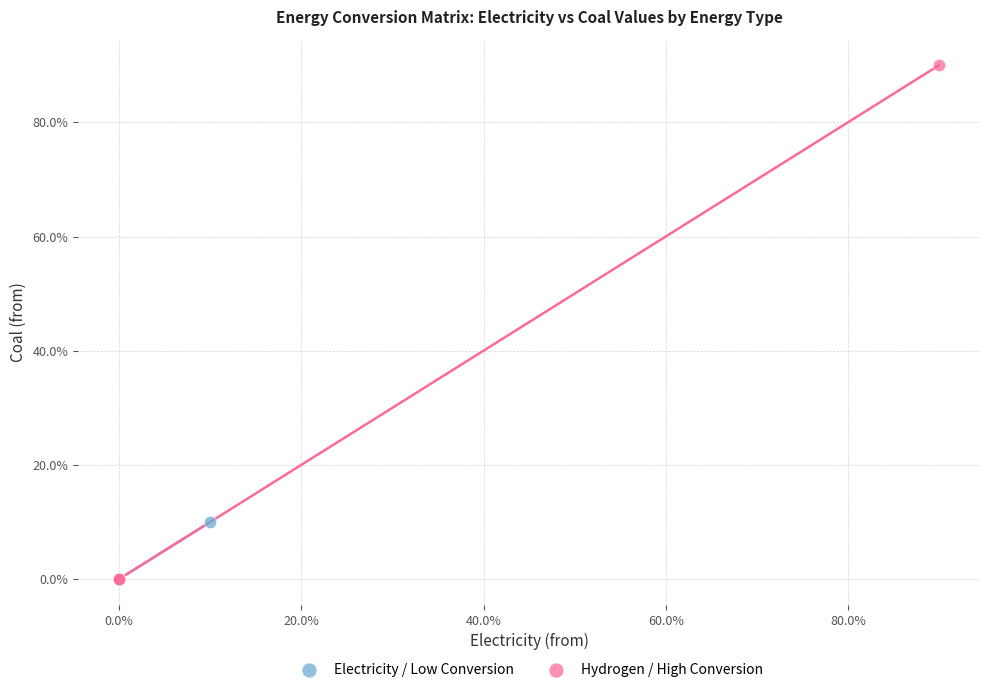

Which series reaches the maximum Y coordinate?

Hydrogen / High Conversion